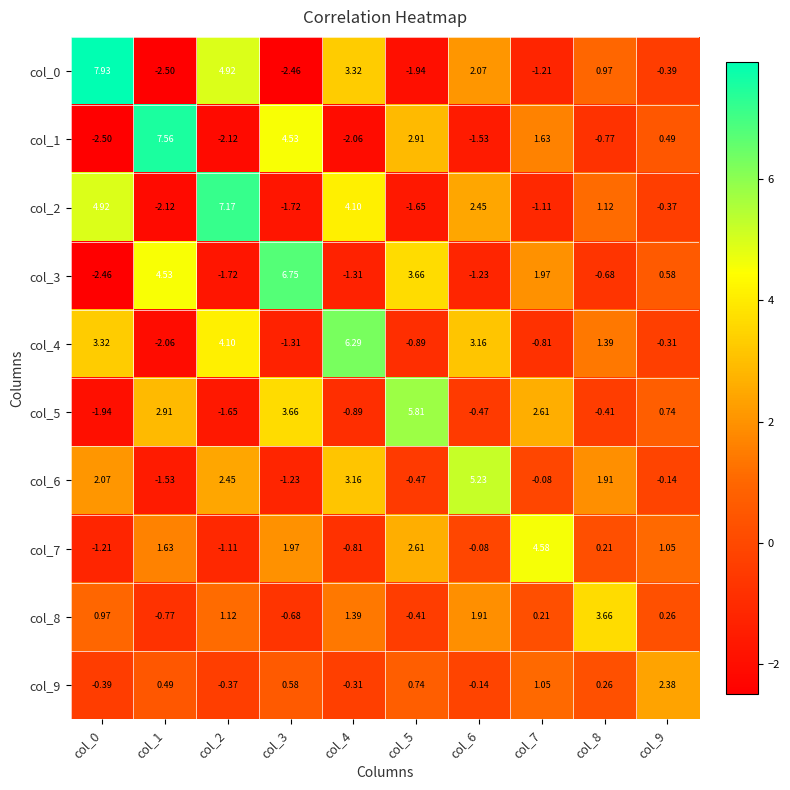

Is the value of col_8 at col_1 greater than the value of col_3 at col_8?

No